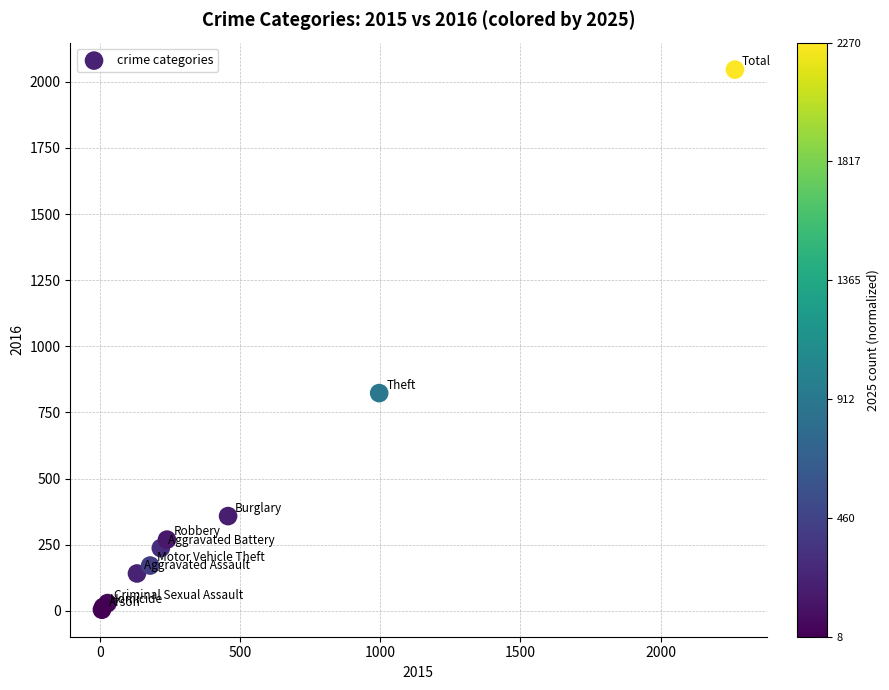

What Y value in the scatter plot is closest to 1025?

823